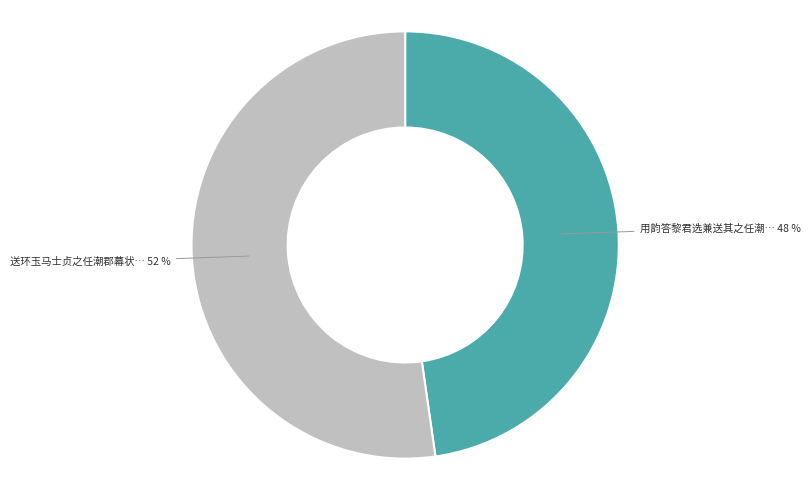

Is there a majority slice in this chart?

Yes